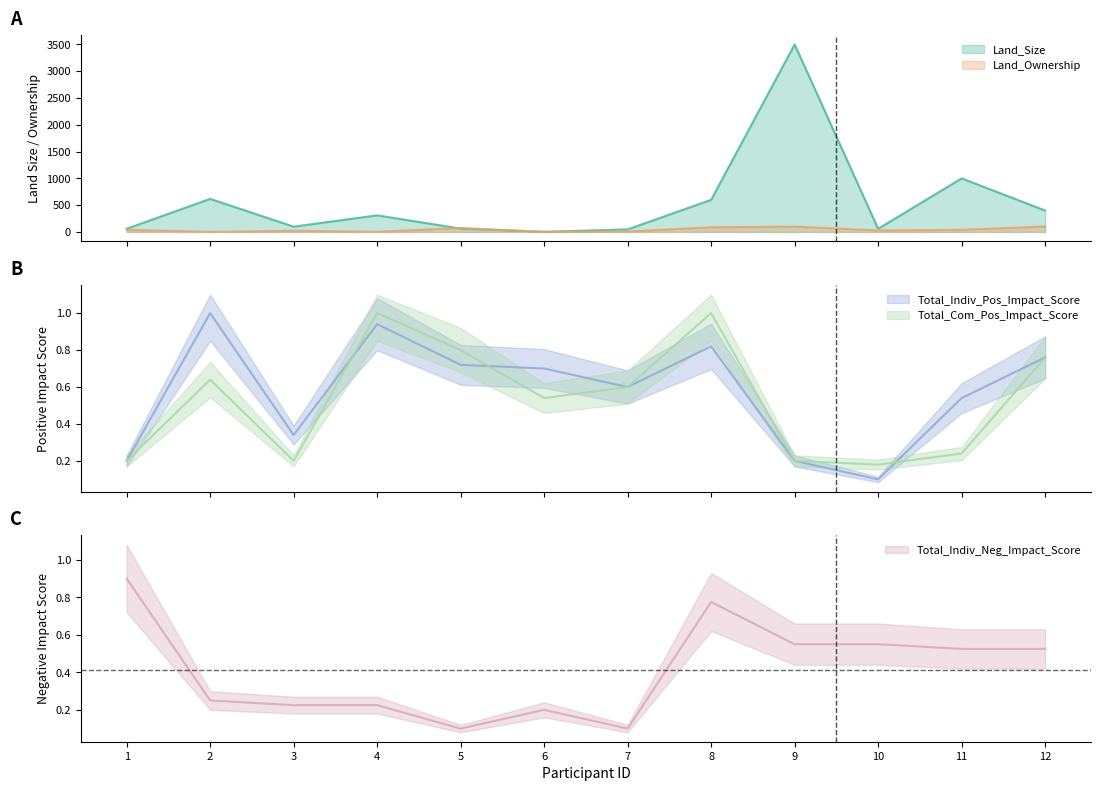

What is the spread (max minus min) of values at 7?

47.9